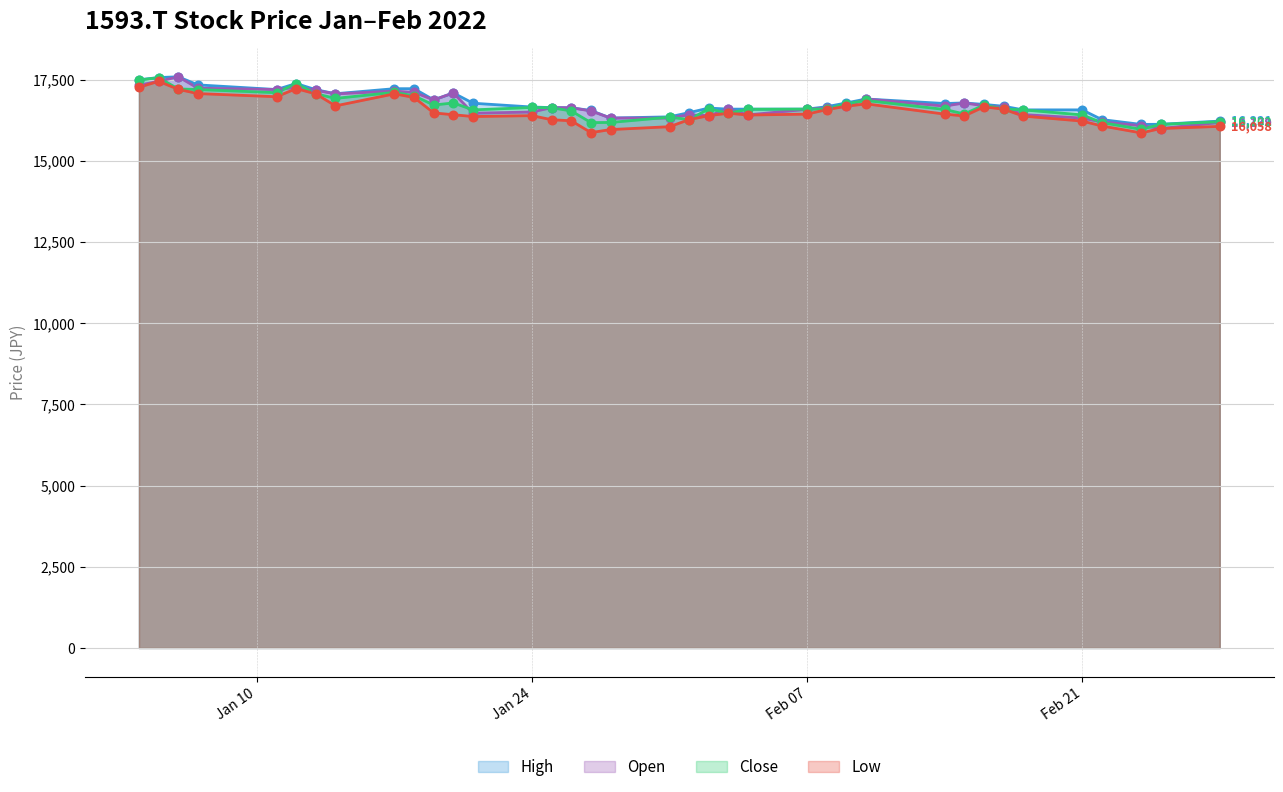

Is the value of Open at 2022-01-11 greater than the value of High at 2022-02-08?

Yes